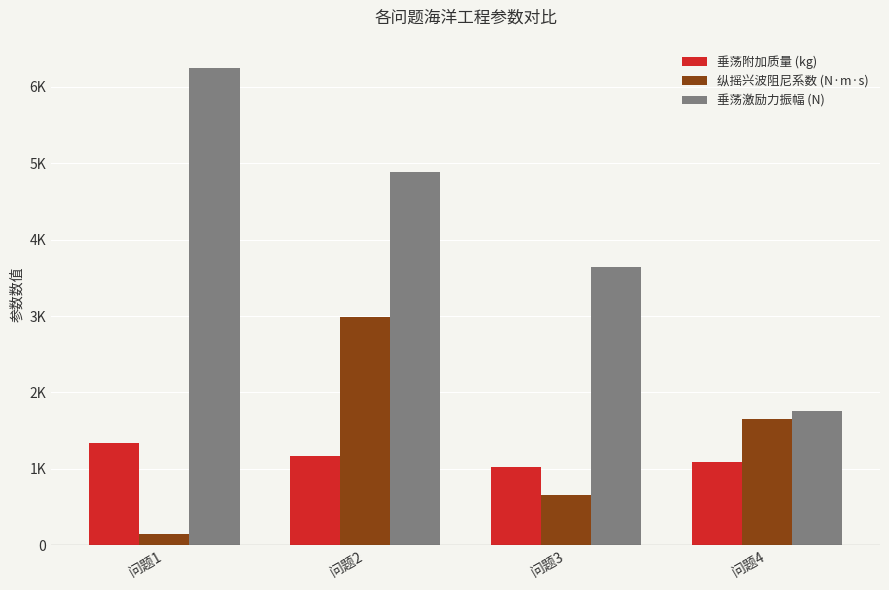

Rank the series at 问题1 from highest to lowest value.

垂荡激励力振幅 (N), 垂荡附加质量 (kg), 纵摇兴波阻尼系数 (N·m·s)